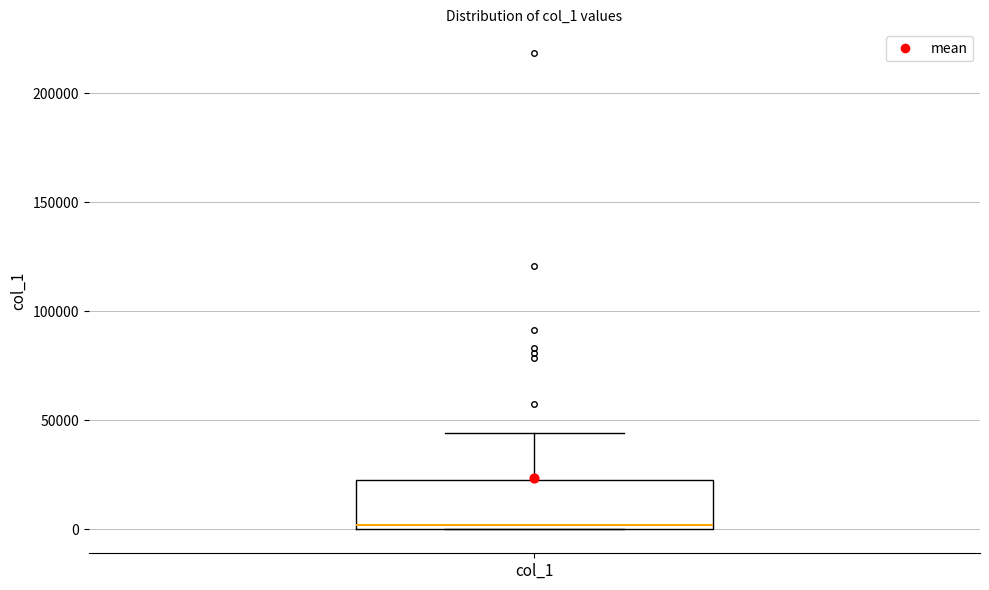

Where does the upper whisker of the box for col_1 end on the y-axis? The values are not printed on the chart, so give them approximately, as read against the axis.

45000